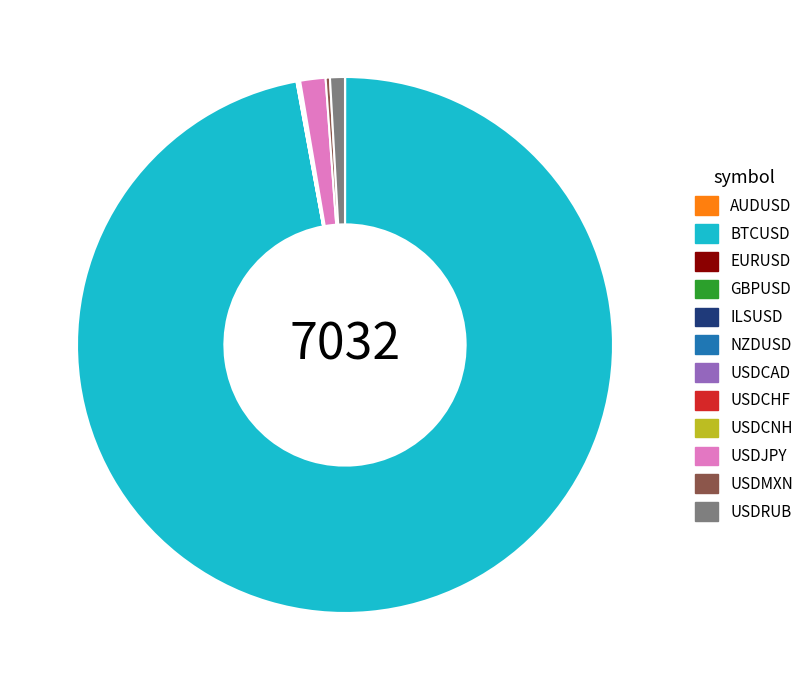

Which category has the biggest portion of the pie?

BTCUSD